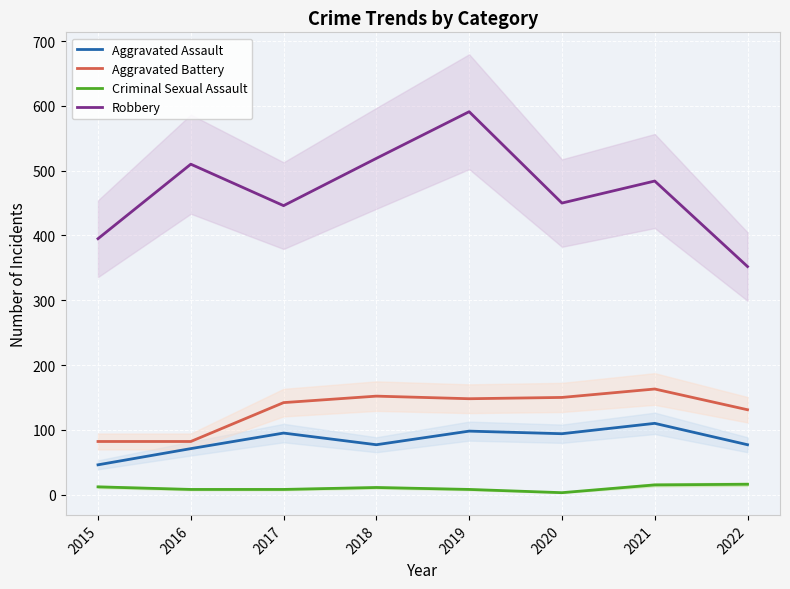

How many interior local peaks does the Robbery series have?

3